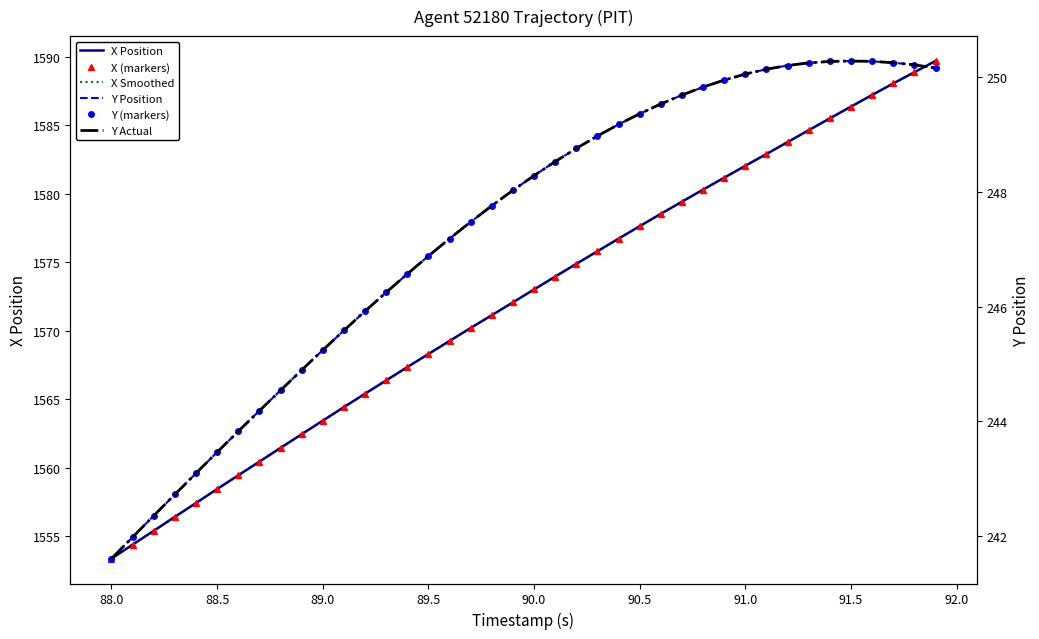

Which series has the largest total across all categories?

X Position